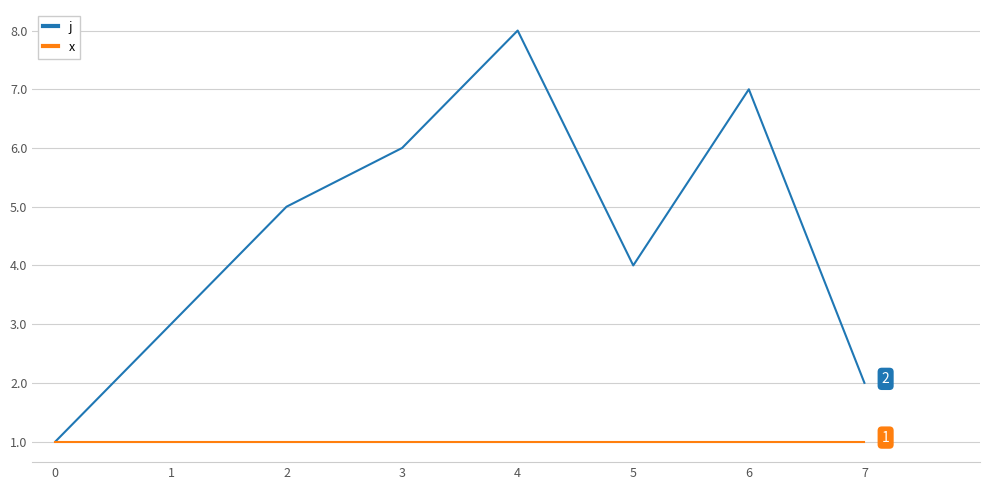

How many interior local peaks does the j series have?

2